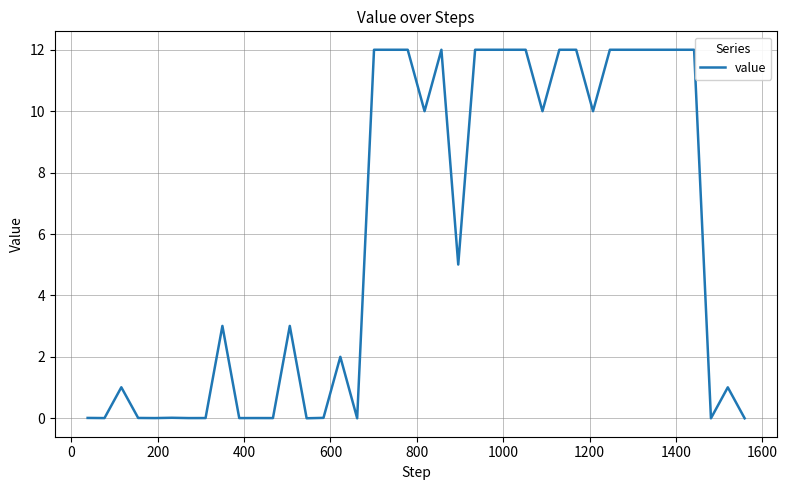

What is the difference between the maximum and minimum values?

12.0